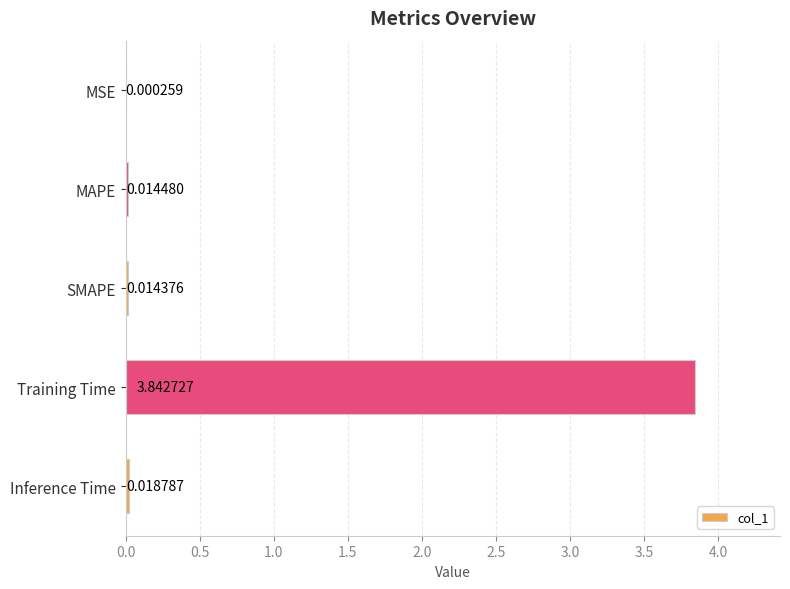

Where is the data nearest to the value 1?

Inference Time